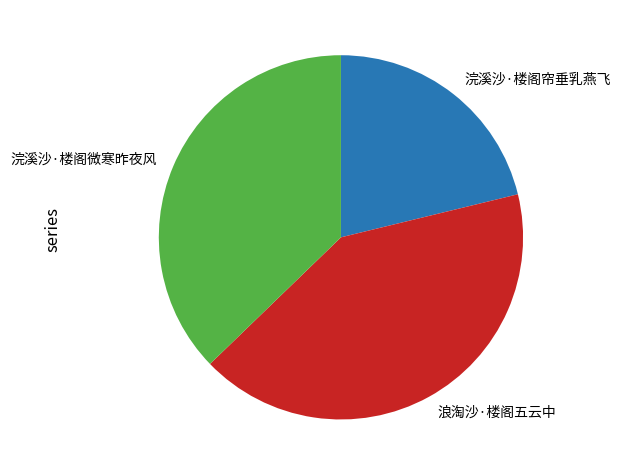

Does 浣溪沙·楼阁微寒昨夜风 account for over 50% of the chart?

No